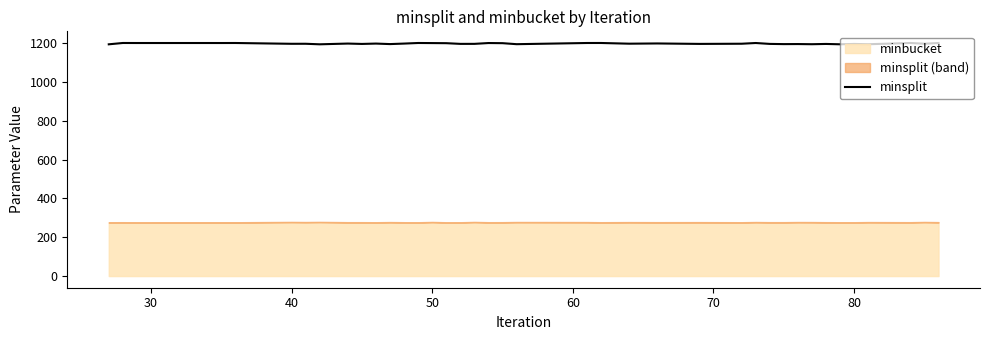

What is the lowest value of the minsplit series?

1193.2